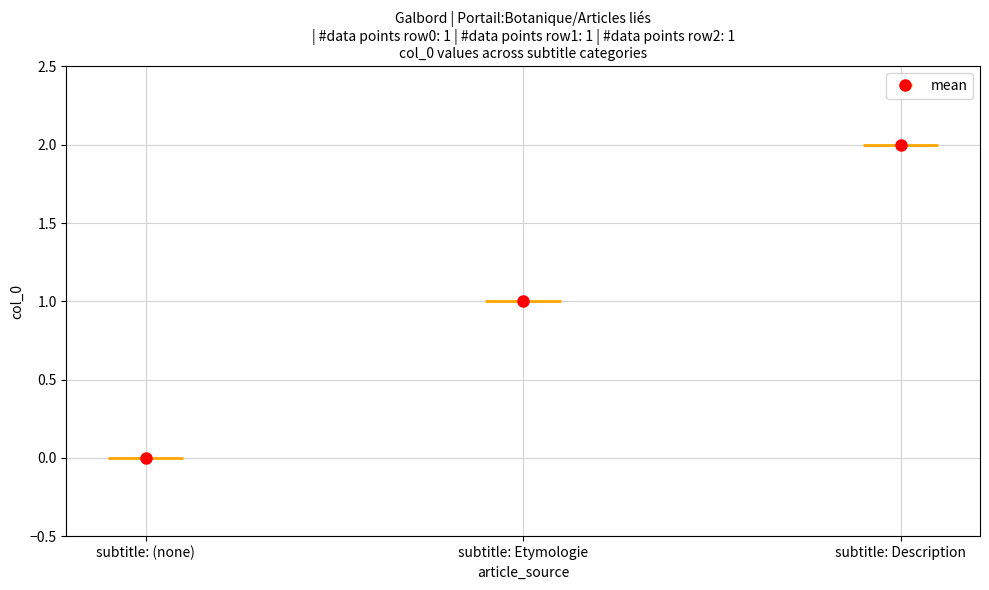

How many values are between 0 and 2?

3